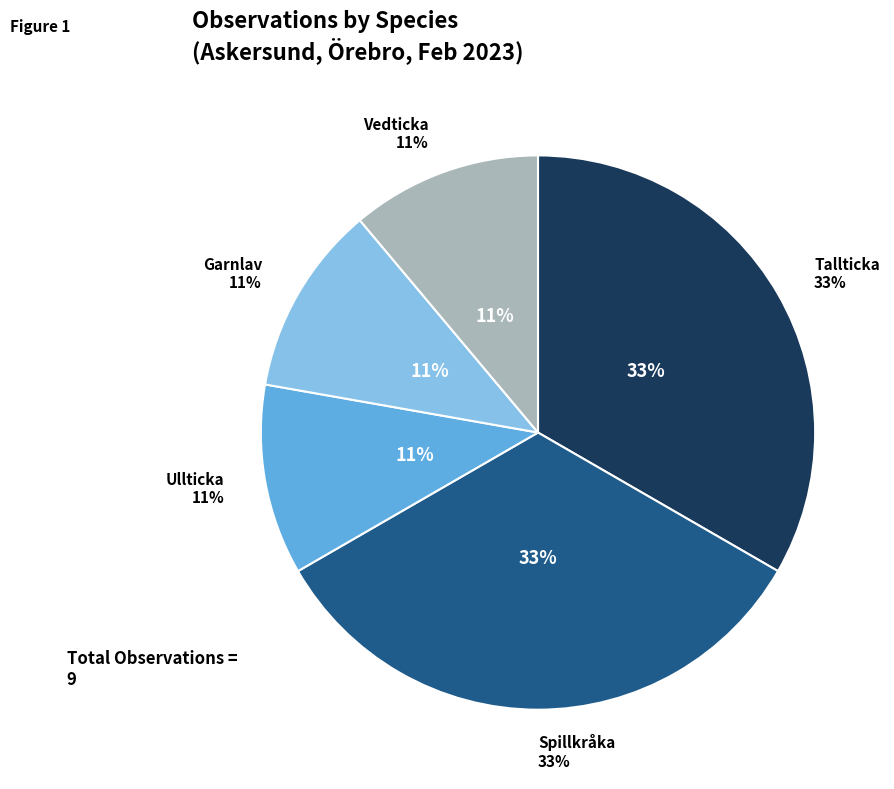

Does Tallticka (Sjölunda) represent more than half of the total?

No